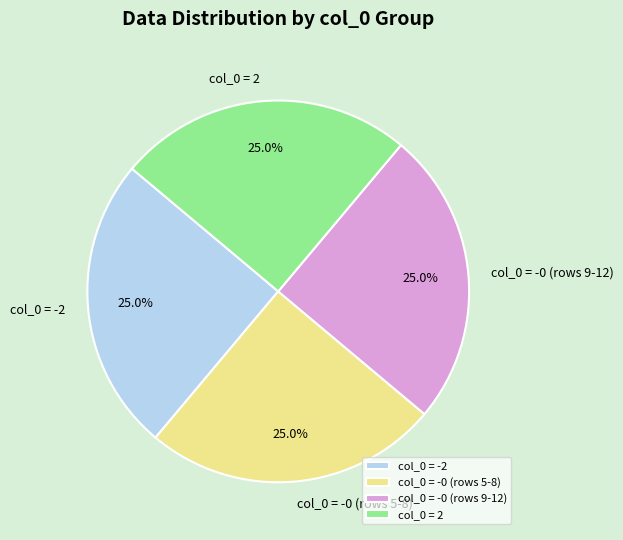

Count the number of slices in the pie.

4